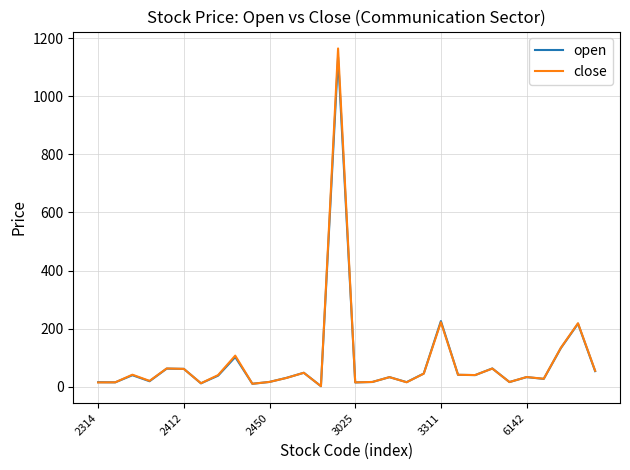

What is the highest value of the open series?

1135.0